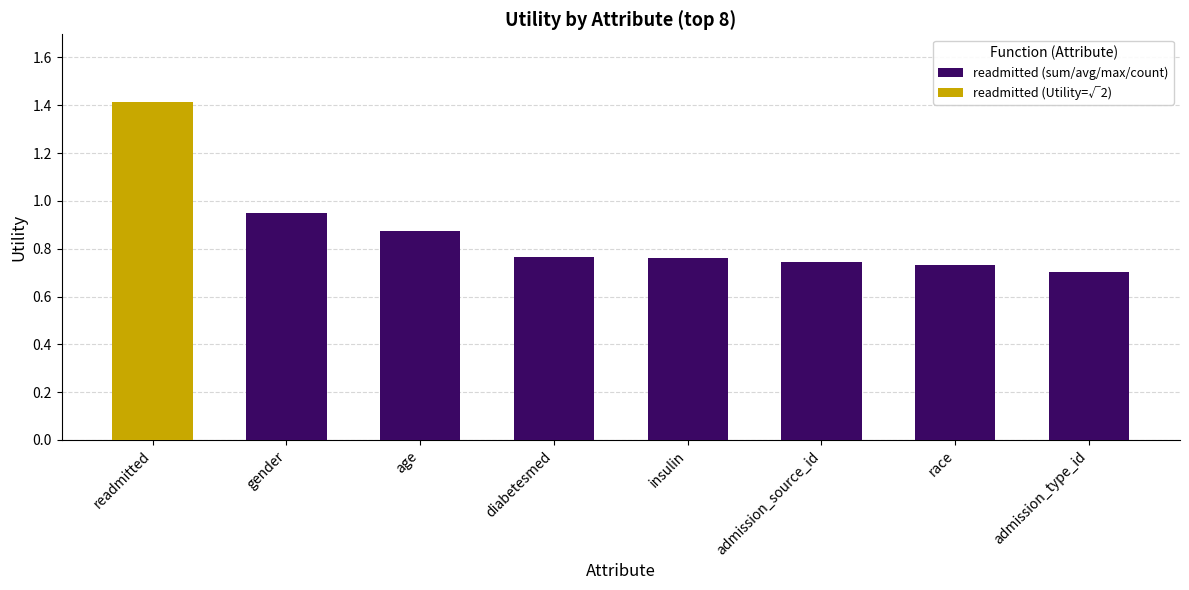

Are the bars horizontal?

No